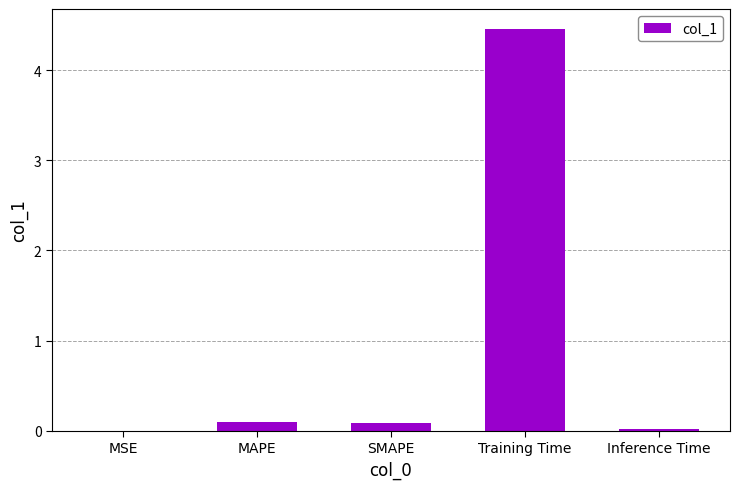

Does the chart contain stacked bars?

No